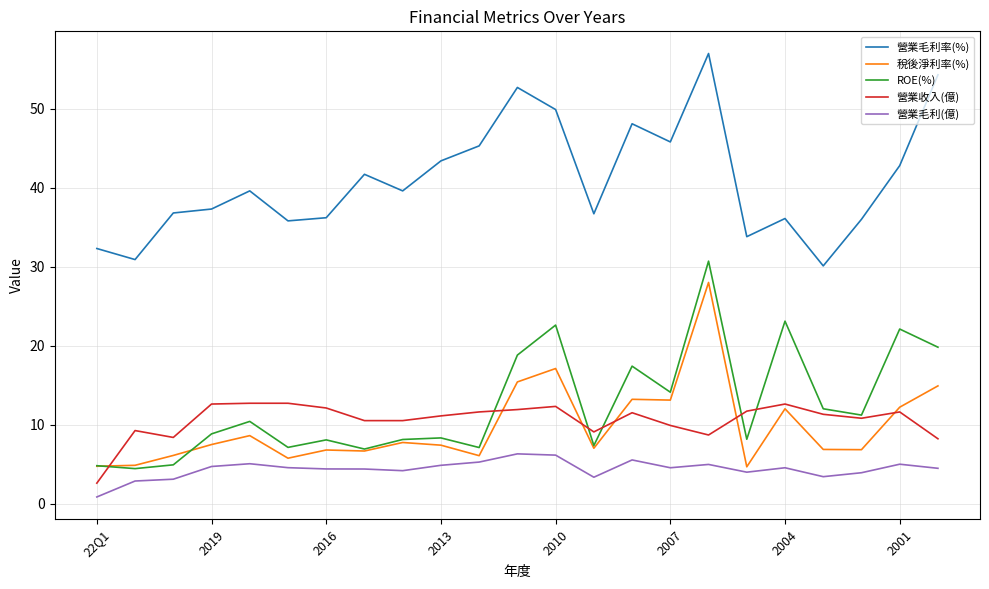

What is the lowest value of the 稅後淨利率(%) series?

4.7